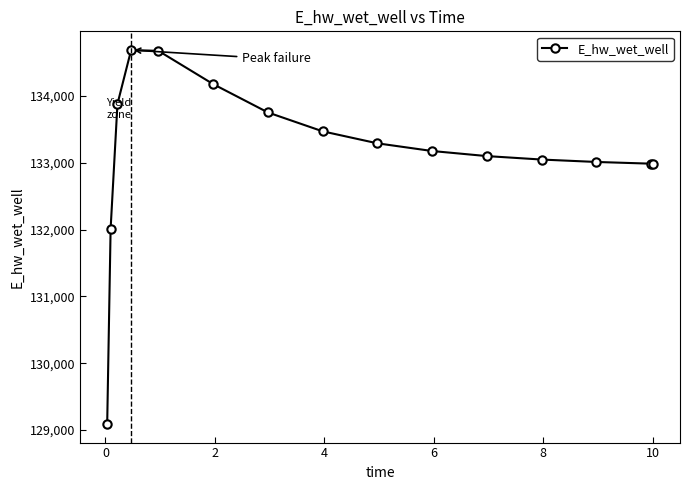

What is the maximum value shown in the chart?

134686.5